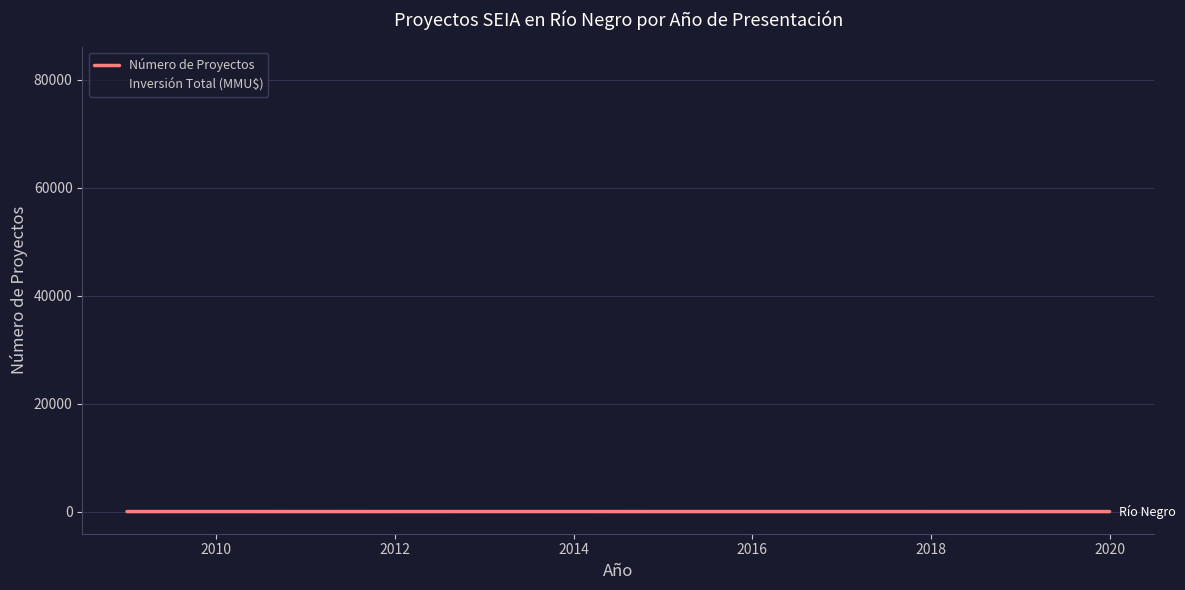

Which series has the largest range (max minus min)?

Inversión Total (MMU$)